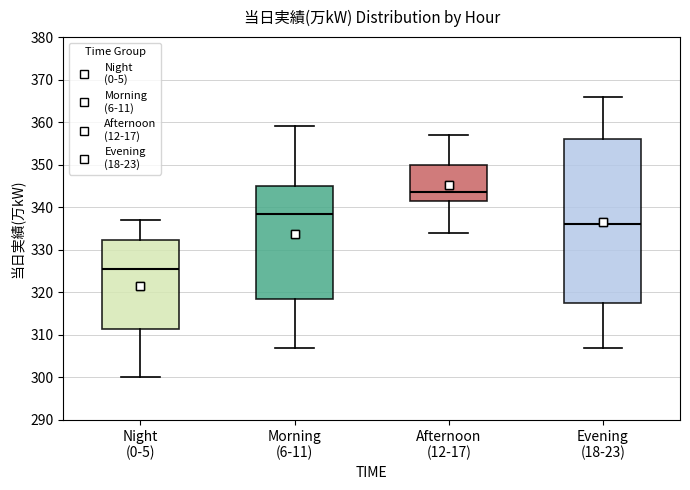

Comparing the boxes themselves (not the whiskers), which one is the tallest?

Evening (18-23)